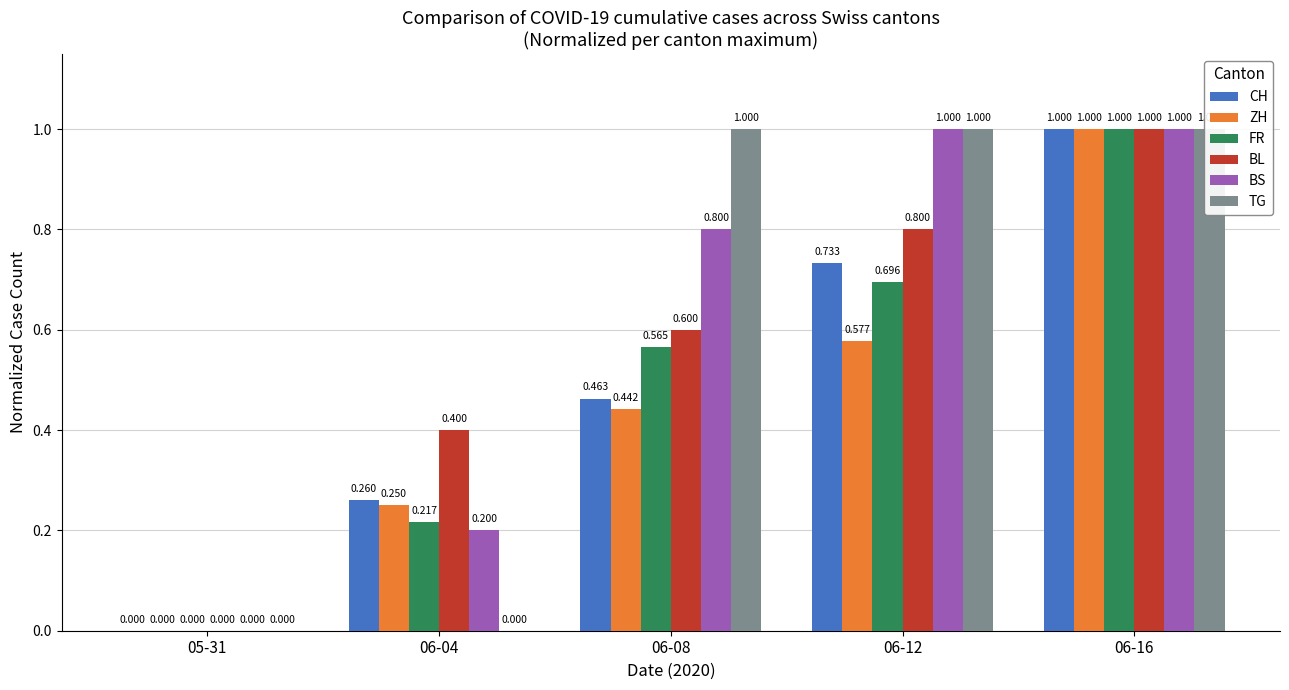

At how many categories does at least one series exceed 0?

4